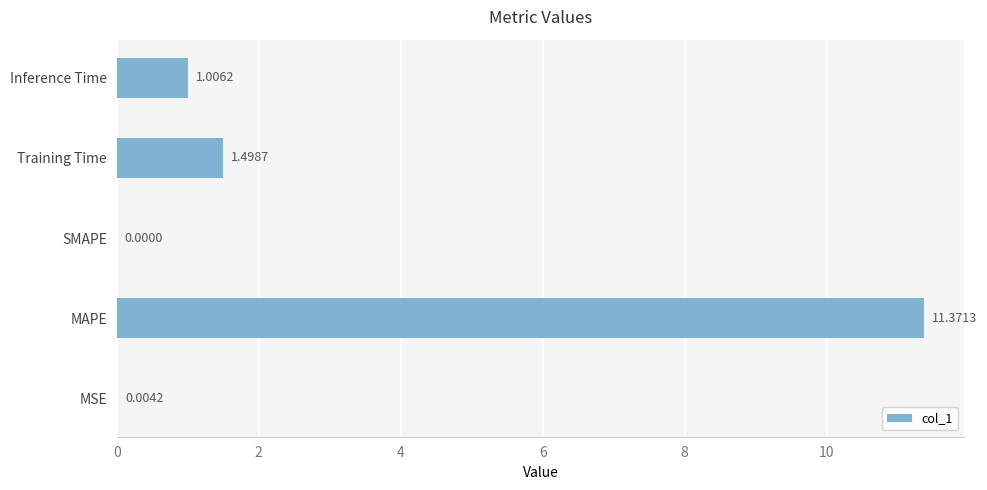

Are the bars horizontal?

Yes